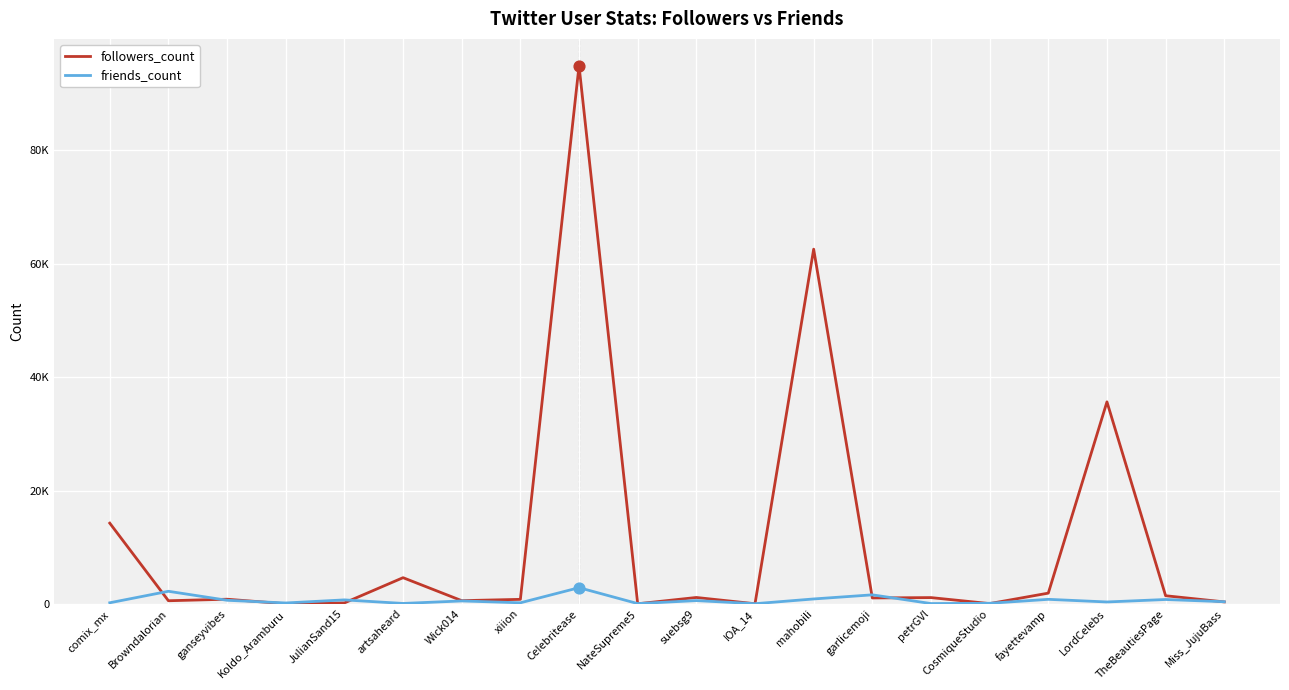

What is the total value across all series at Wick014?

1095